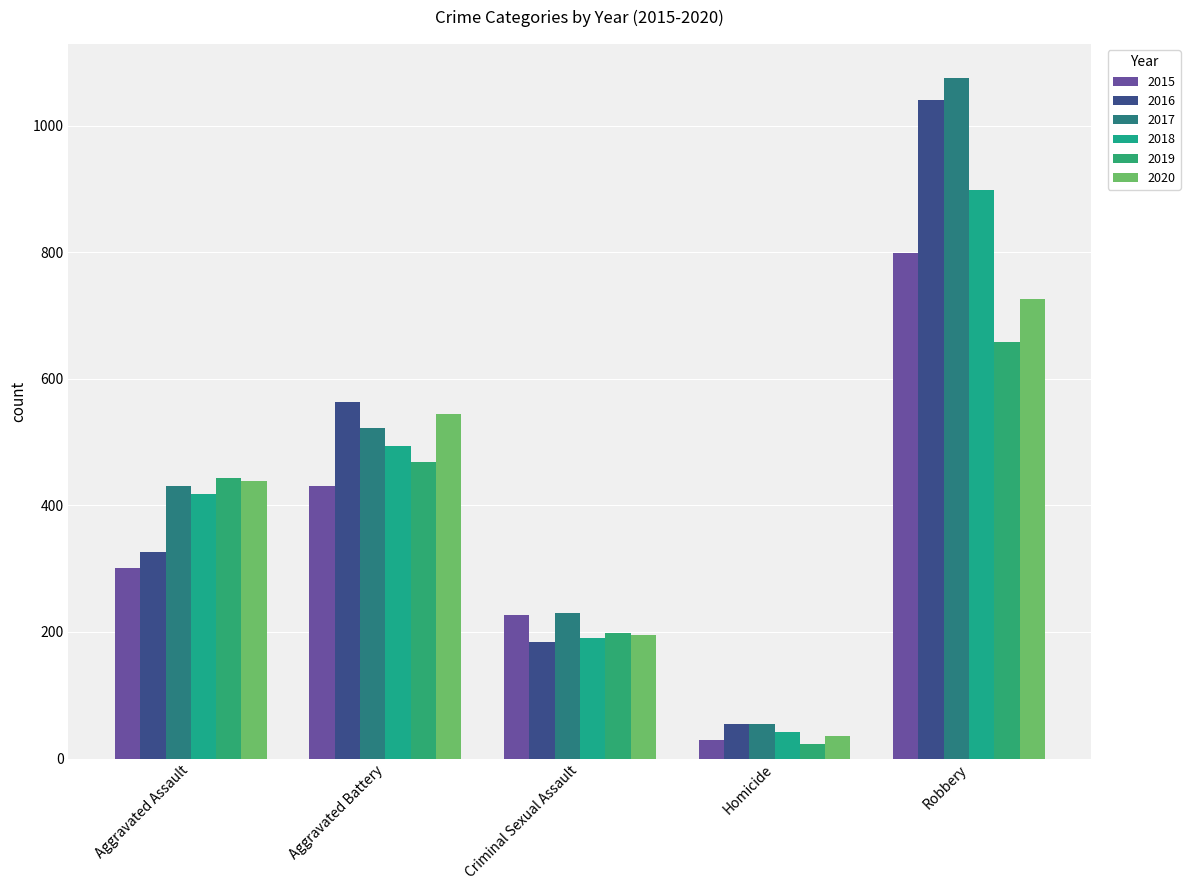

Reading left to right, list all the values displayed in this chart.

2015: Aggravated Assault=301	Aggravated Battery=430	Criminal Sexual Assault=227	Homicide=30	Robbery=798
2016: Aggravated Assault=327	Aggravated Battery=564	Criminal Sexual Assault=184	Homicide=54	Robbery=1041
2017: Aggravated Assault=431	Aggravated Battery=522	Criminal Sexual Assault=230	Homicide=54	Robbery=1075
2018: Aggravated Assault=418	Aggravated Battery=493	Criminal Sexual Assault=190	Homicide=42	Robbery=898
2019: Aggravated Assault=443	Aggravated Battery=469	Criminal Sexual Assault=198	Homicide=23	Robbery=658
2020: Aggravated Assault=438	Aggravated Battery=544	Criminal Sexual Assault=195	Homicide=36	Robbery=726